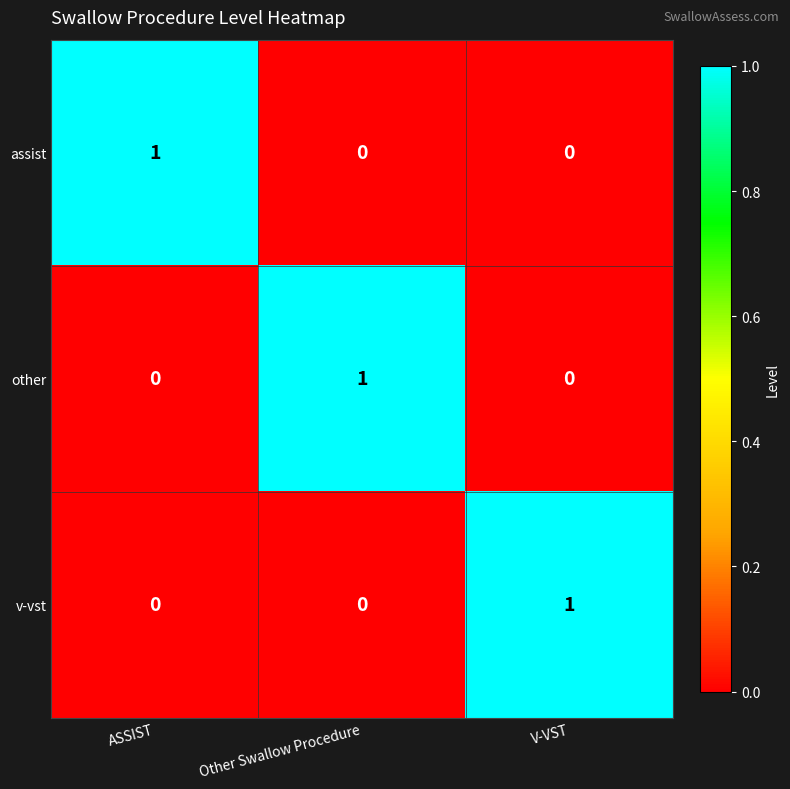

At how many categories does at least one series exceed 0?

3